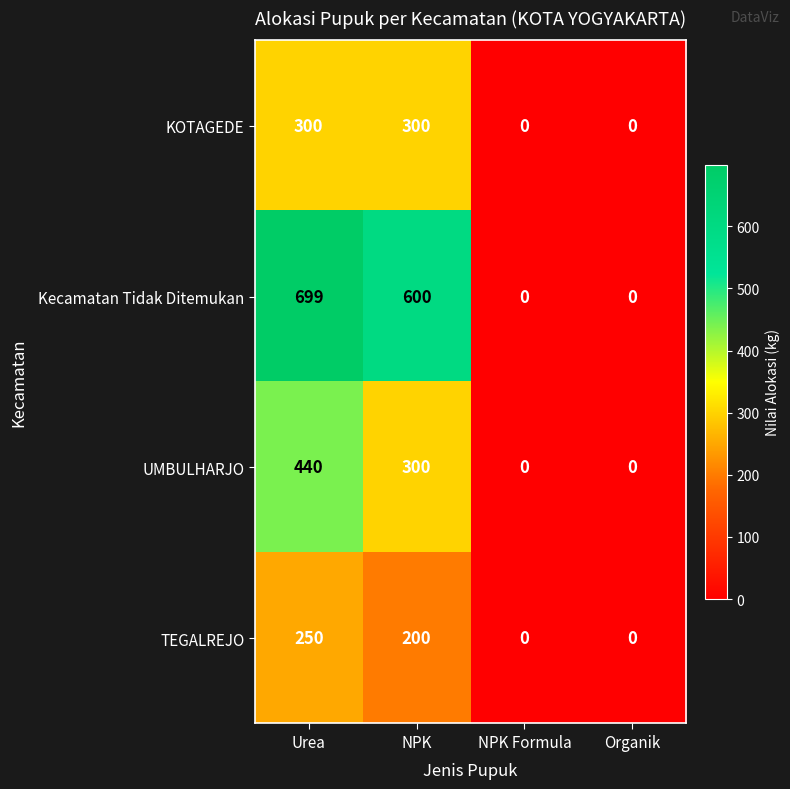

How many categories are shown in the chart?

4